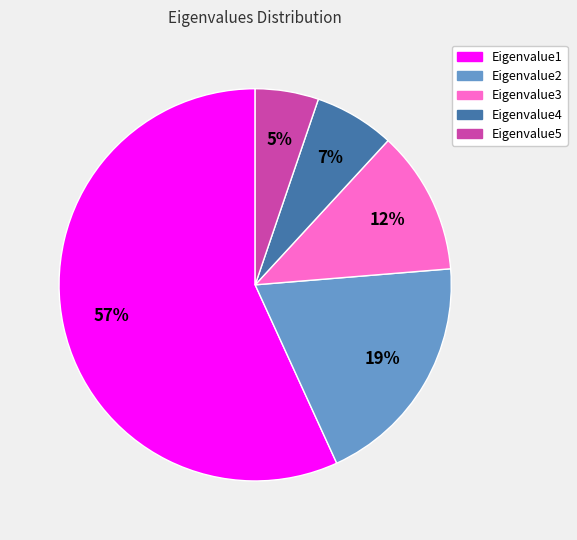

Does Eigenvalue1 represent more than half of the total?

Yes